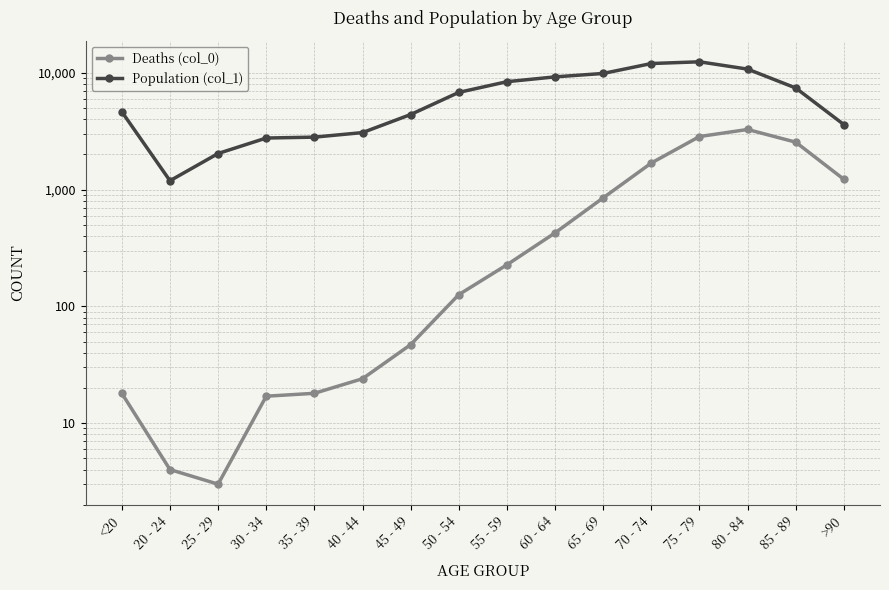

The Deaths (col_0) series shows 47 at 45 - 49. True or false?

True